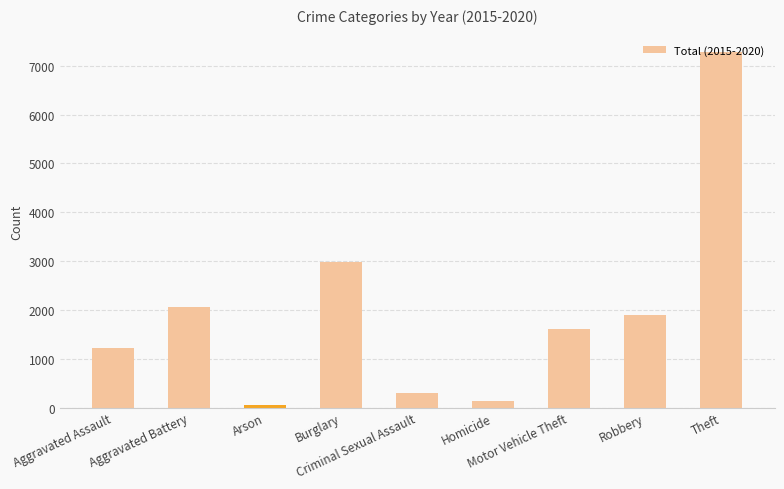

What is the label of the 2nd bar from the left?

Aggravated Battery